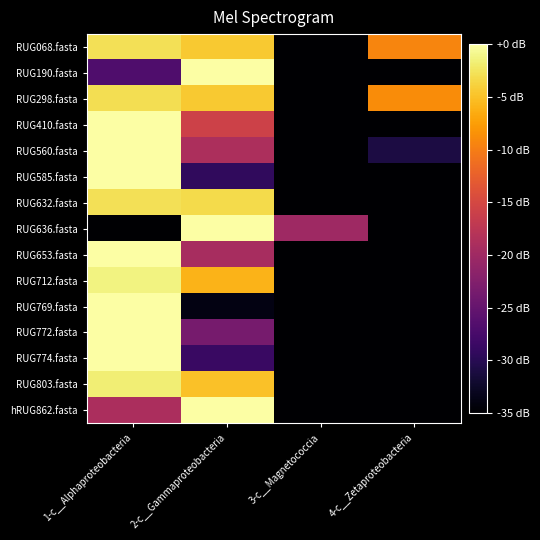

Reading left to right, transcribe all the data shown in this chart.

RUG068.fasta: 1-c__Alphaproteobacteria=-2.8	2-c__Gammaproteobacteria=-4.4	3-c__Magnetococcia=-56.0	4-c__Zetaproteobacteria=-9.3
RUG190.fasta: 1-c__Alphaproteobacteria=-26.9	2-c__Gammaproteobacteria=-0.0	3-c__Magnetococcia=-52.7	4-c__Zetaproteobacteria=-47.1
RUG298.fasta: 1-c__Alphaproteobacteria=-3.0	2-c__Gammaproteobacteria=-4.4	3-c__Magnetococcia=-55.5	4-c__Zetaproteobacteria=-8.8
RUG410.fasta: 1-c__Alphaproteobacteria=-0.1	2-c__Gammaproteobacteria=-15.8	3-c__Magnetococcia=-61.0	4-c__Zetaproteobacteria=-60.1
RUG560.fasta: 1-c__Alphaproteobacteria=-0.1	2-c__Gammaproteobacteria=-18.7	3-c__Magnetococcia=-54.1	4-c__Zetaproteobacteria=-30.9
RUG585.fasta: 1-c__Alphaproteobacteria=-0.0	2-c__Gammaproteobacteria=-29.4	3-c__Magnetococcia=-53.3	4-c__Zetaproteobacteria=-64.1
RUG632.fasta: 1-c__Alphaproteobacteria=-2.8	2-c__Gammaproteobacteria=-3.2	3-c__Magnetococcia=-62.5	4-c__Zetaproteobacteria=-62.5
RUG636.fasta: 1-c__Alphaproteobacteria=-43.7	2-c__Gammaproteobacteria=-0.0	3-c__Magnetococcia=-20.0	4-c__Zetaproteobacteria=-84.9
RUG653.fasta: 1-c__Alphaproteobacteria=-0.1	2-c__Gammaproteobacteria=-19.2	3-c__Magnetococcia=-100.0	4-c__Zetaproteobacteria=-68.3
RUG712.fasta: 1-c__Alphaproteobacteria=-1.3	2-c__Gammaproteobacteria=-6.0	3-c__Magnetococcia=-48.0	4-c__Zetaproteobacteria=-44.6
RUG769.fasta: 1-c__Alphaproteobacteria=0.0	2-c__Gammaproteobacteria=-33.8	3-c__Magnetococcia=-48.6	4-c__Zetaproteobacteria=-53.7
RUG772.fasta: 1-c__Alphaproteobacteria=-0.0	2-c__Gammaproteobacteria=-23.4	3-c__Magnetococcia=-59.6	4-c__Zetaproteobacteria=-37.3
RUG774.fasta: 1-c__Alphaproteobacteria=-0.0	2-c__Gammaproteobacteria=-28.6	3-c__Magnetococcia=-48.5	4-c__Zetaproteobacteria=-54.6
RUG803.fasta: 1-c__Alphaproteobacteria=-1.7	2-c__Gammaproteobacteria=-4.9	3-c__Magnetococcia=-85.4	4-c__Zetaproteobacteria=-100.0
hRUG862.fasta: 1-c__Alphaproteobacteria=-19.0	2-c__Gammaproteobacteria=-0.1	3-c__Magnetococcia=-65.9	4-c__Zetaproteobacteria=-34.9